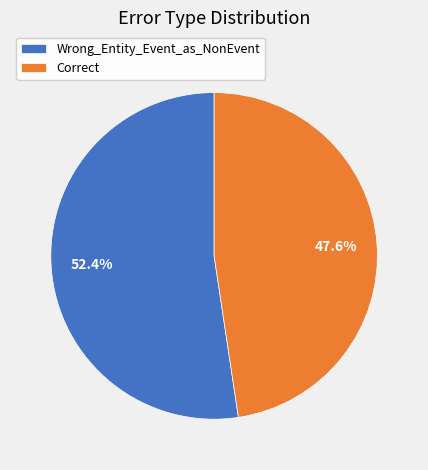

What is the ratio of the value at Wrong_Entity_Event_as_NonEvent to the value at Correct?

1.1